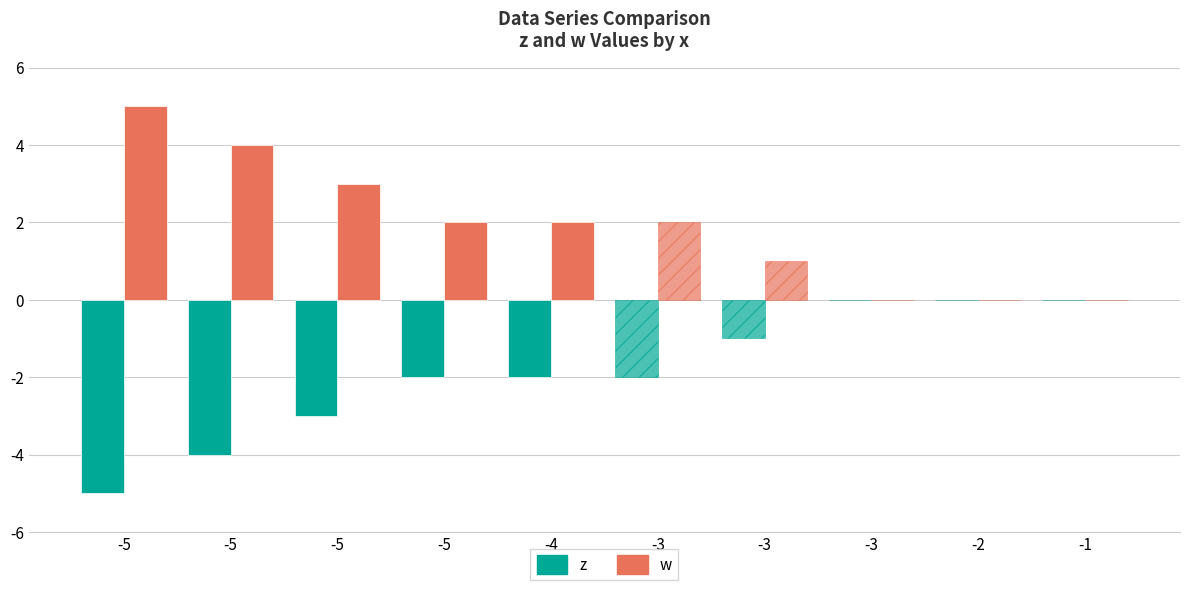

At which category does the chart reach its peak across all series?

-5